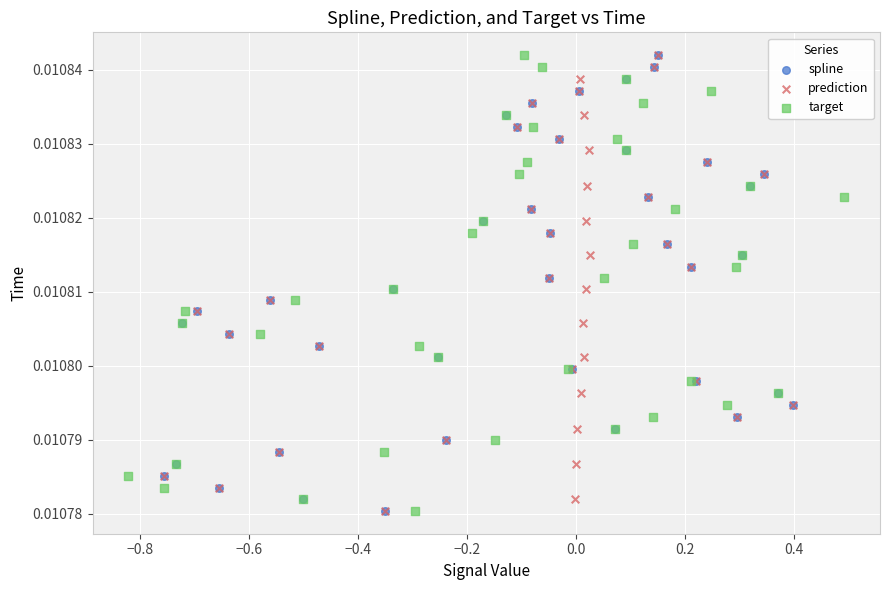

What are all the series names shown in the legend?

spline, prediction, target